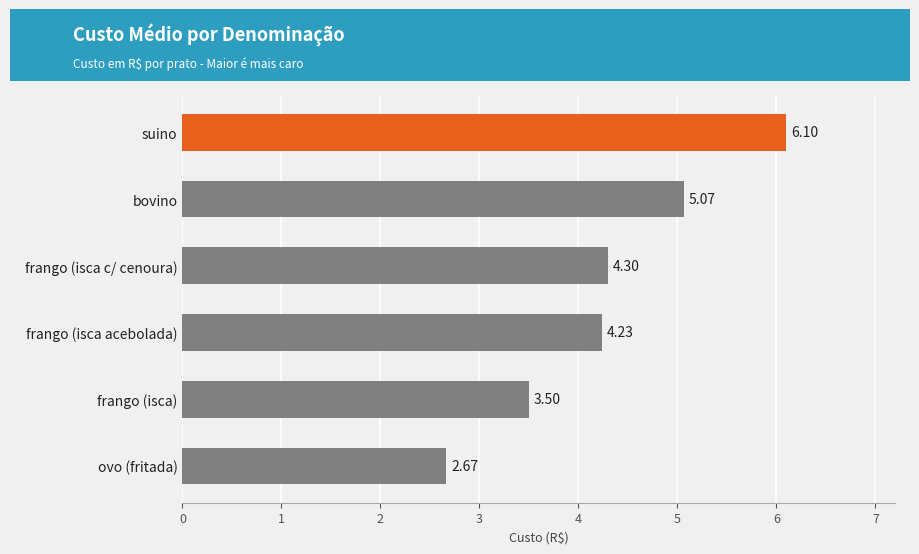

How many bars are there in total?

6